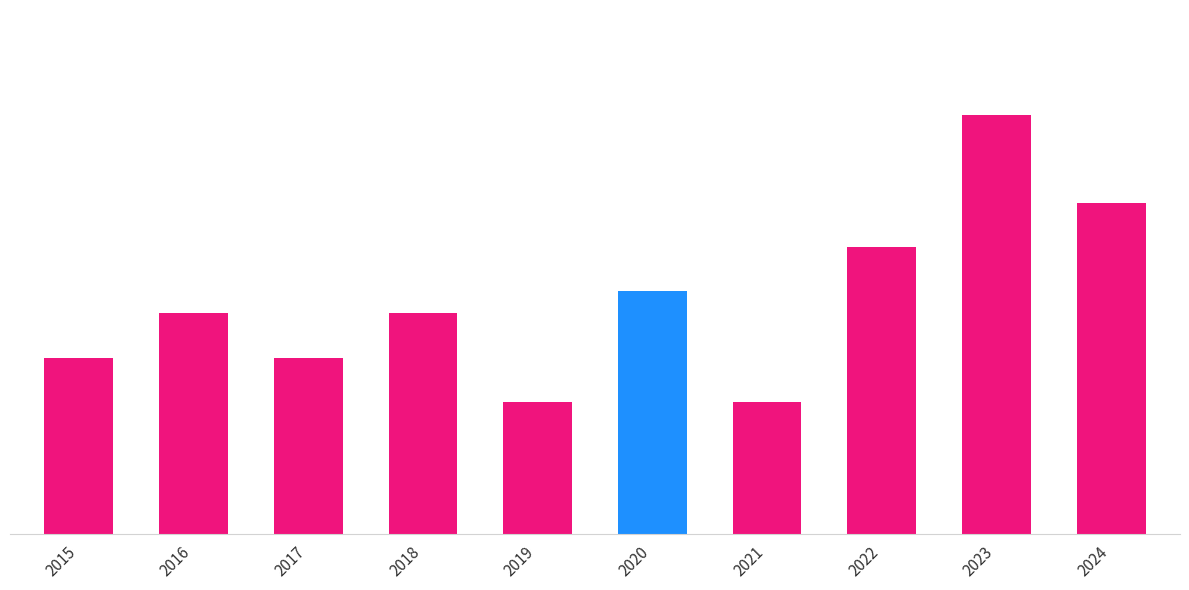

What value does the data have at 2016, to the nearest 10?

10